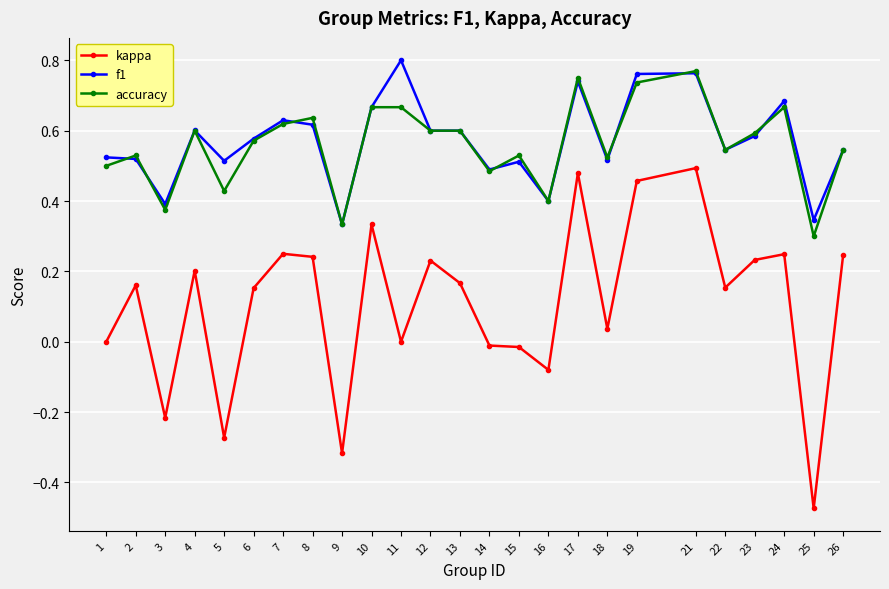

Is the value of accuracy at 26 greater than the value of kappa at 13?

Yes